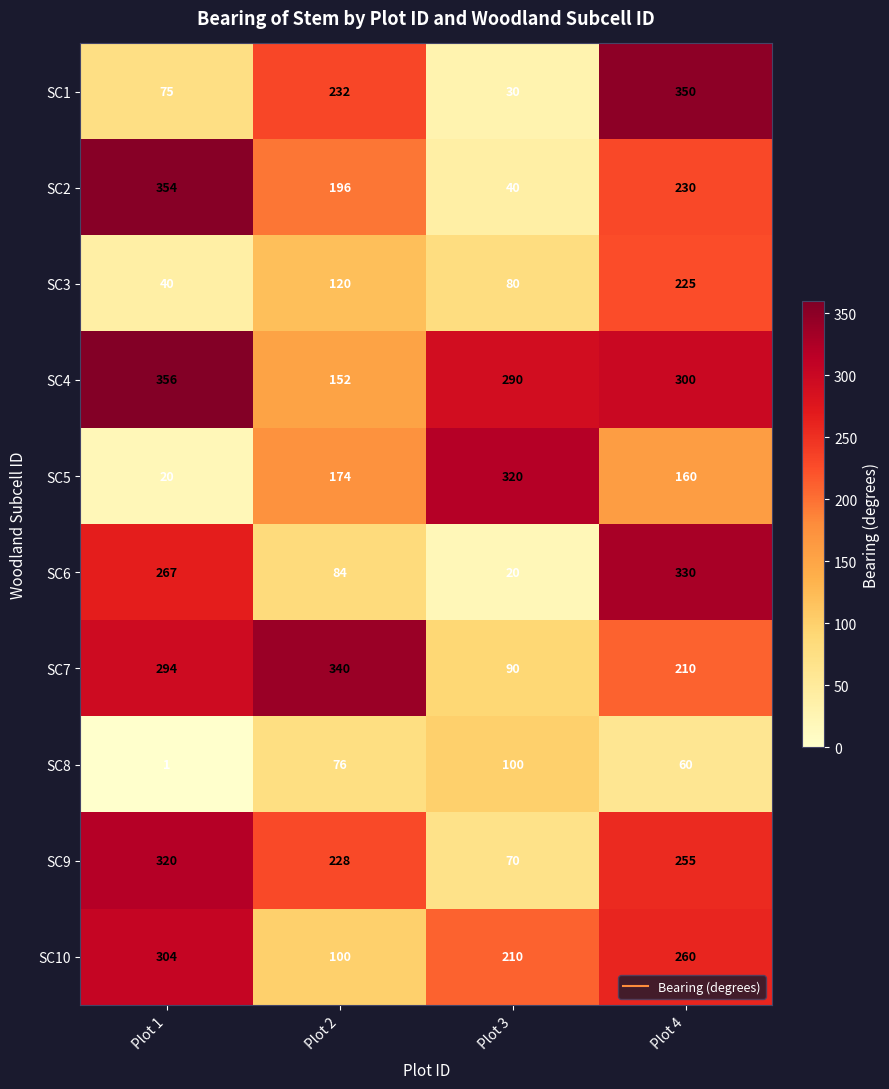

How many categories are shown in the chart?

4